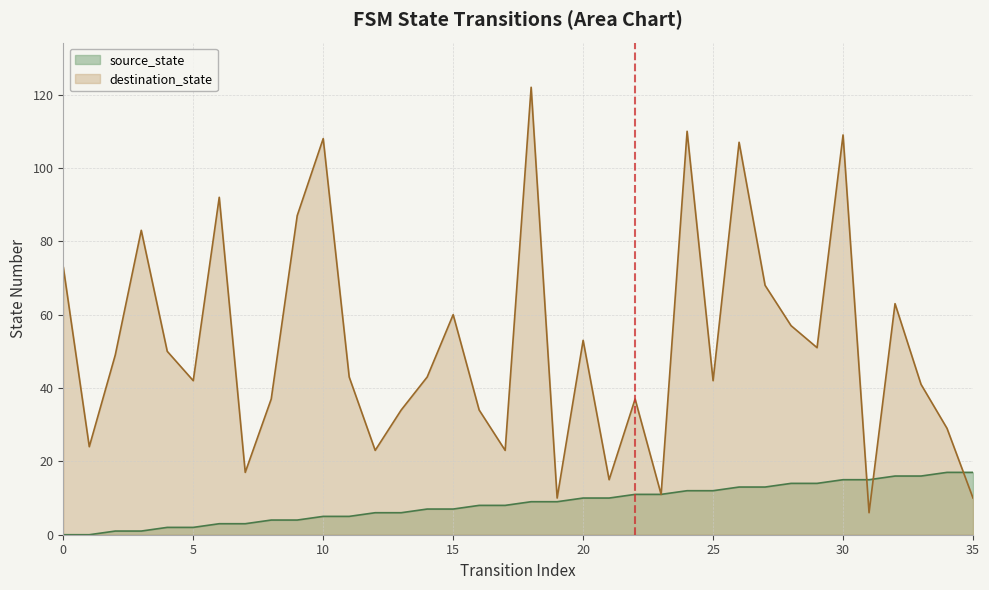

What is the average value of the destination_state series?

52